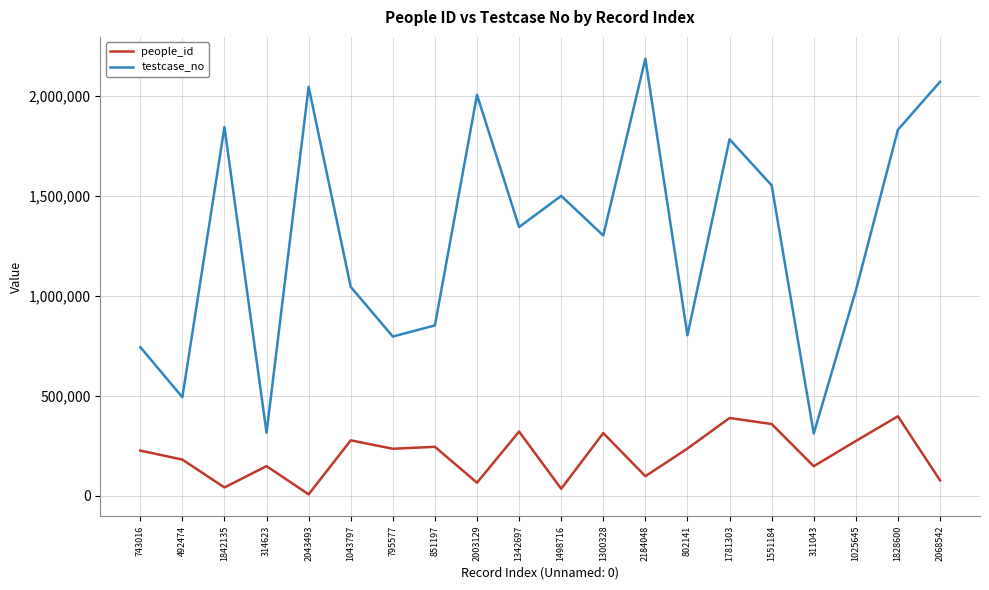

Which category has the highest value in the testcase_no series?

2184048